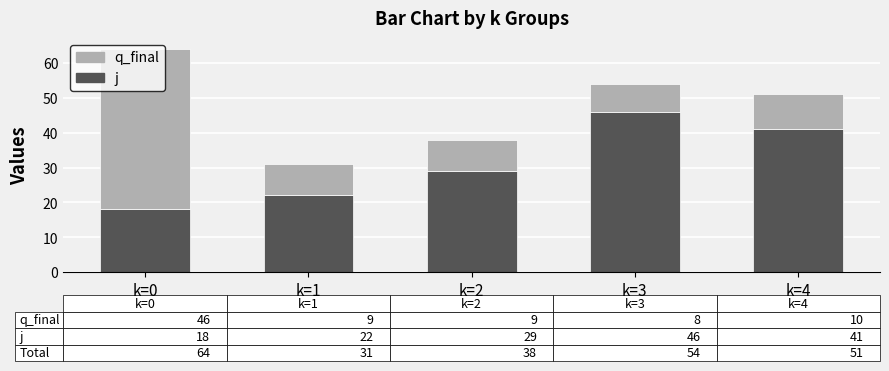

What is the difference between the maximum and second lowest values in the j series?

24